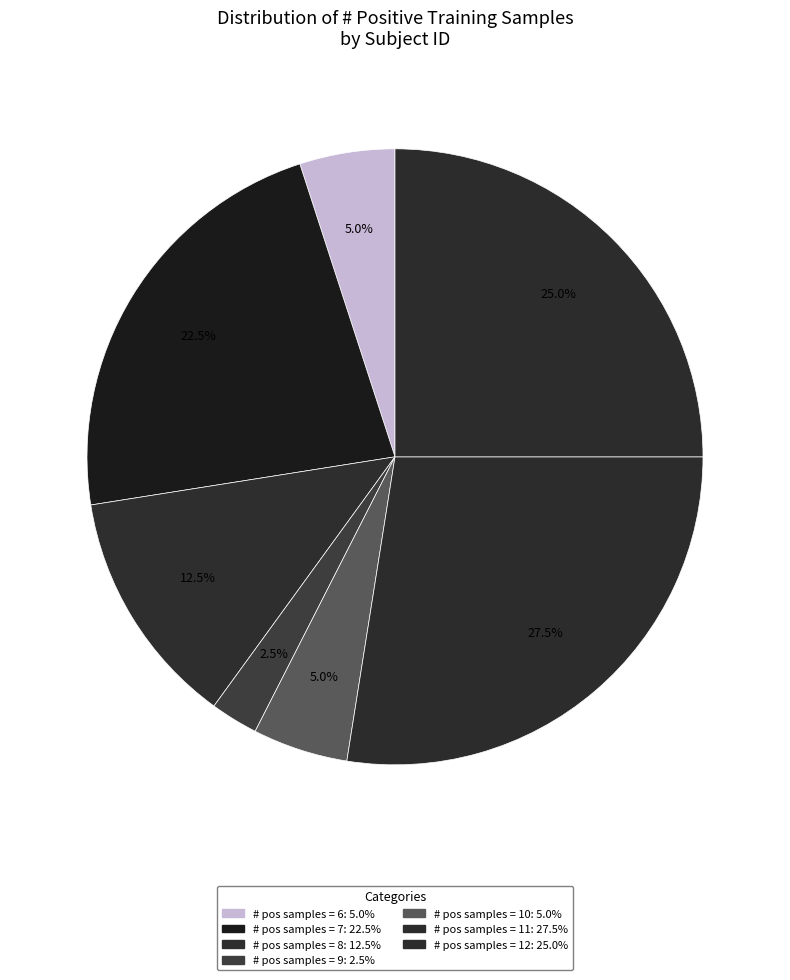

How many slices are in this pie chart?

7